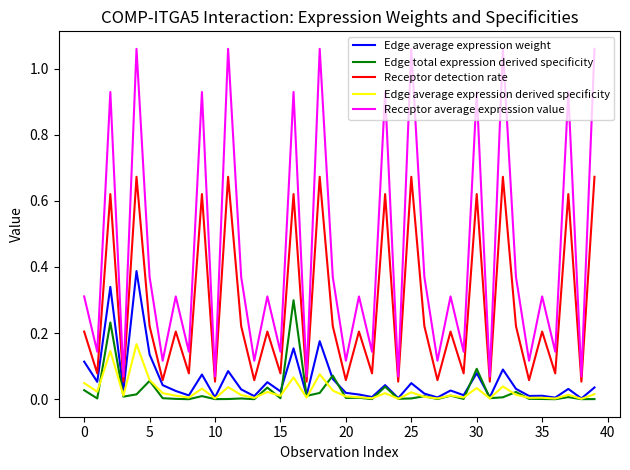

Count the number of categories in the chart.

40